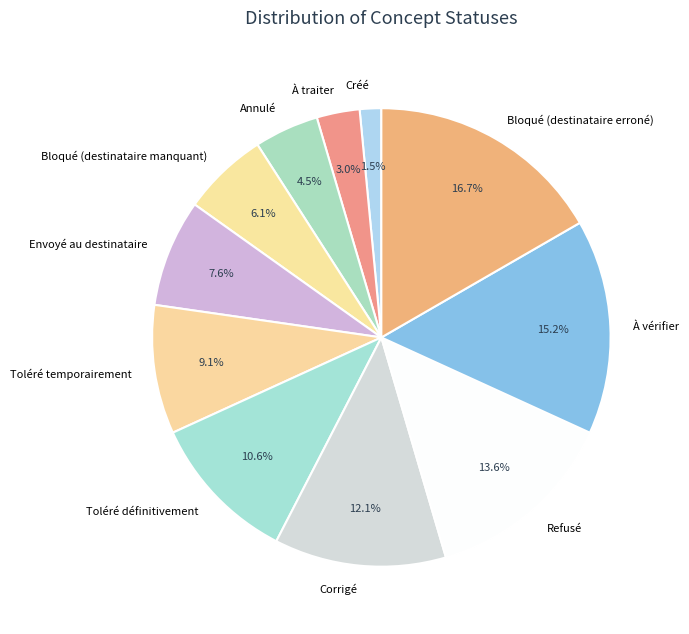

Which category has the biggest portion of the pie?

Bloqué (destinataire erroné)